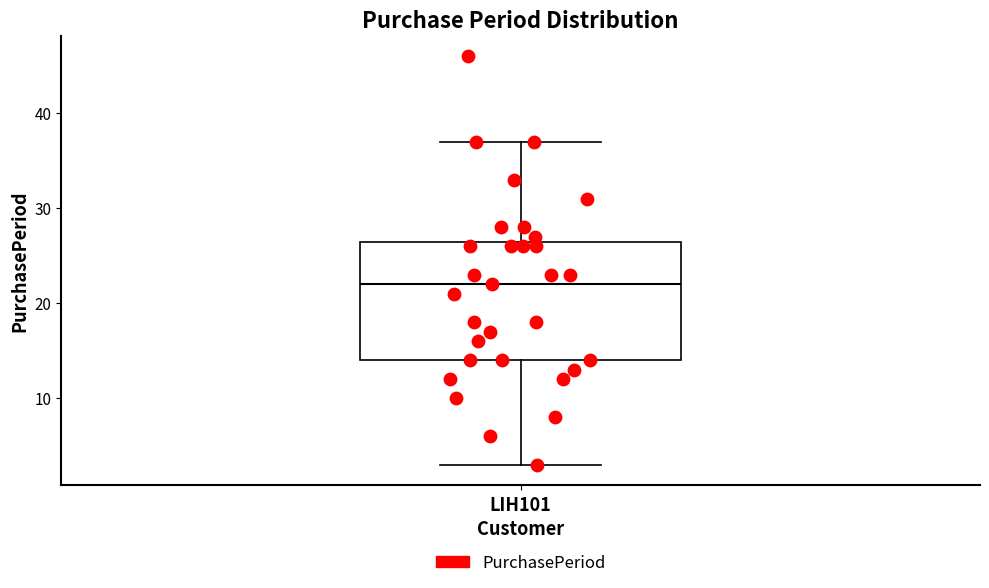

Transcribe this box plot: give where the median line is, the range the box spans, and where the two whiskers end, as read against the y-axis. The values are not printed on the chart, so give them approximately, as read against the axis.

median 22, box 14 to 27, whiskers 3 to 37